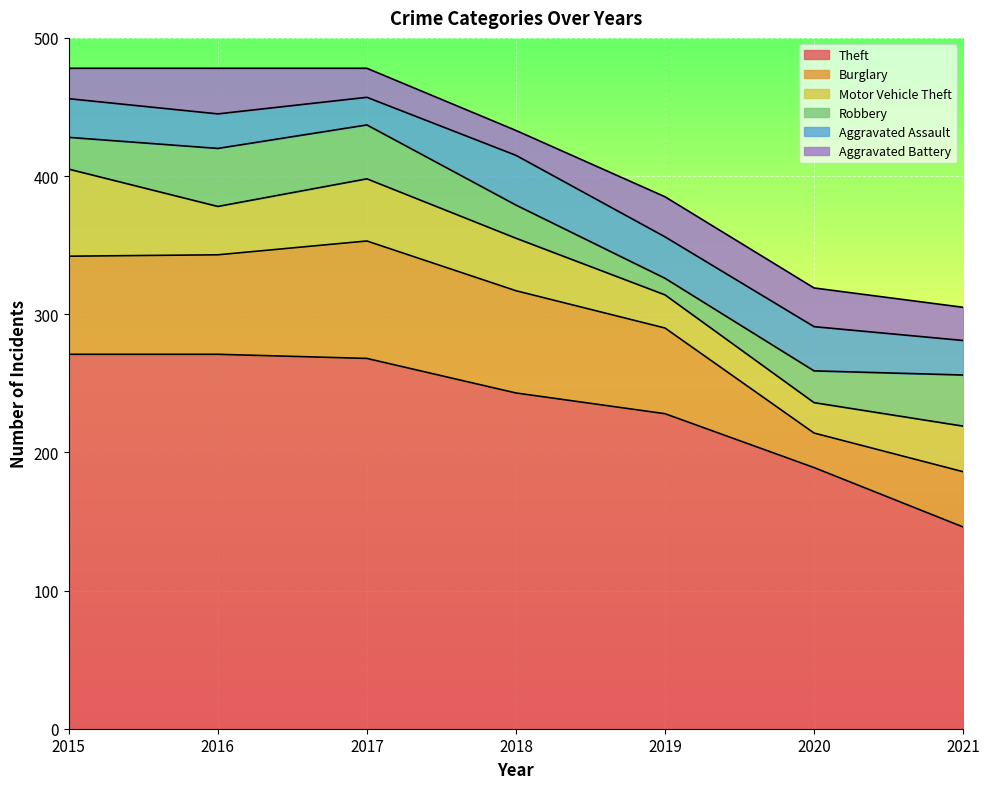

Rank the series by their maximum value, from lowest to highest.

Aggravated Battery, Aggravated Assault, Robbery, Motor Vehicle Theft, Burglary, Theft